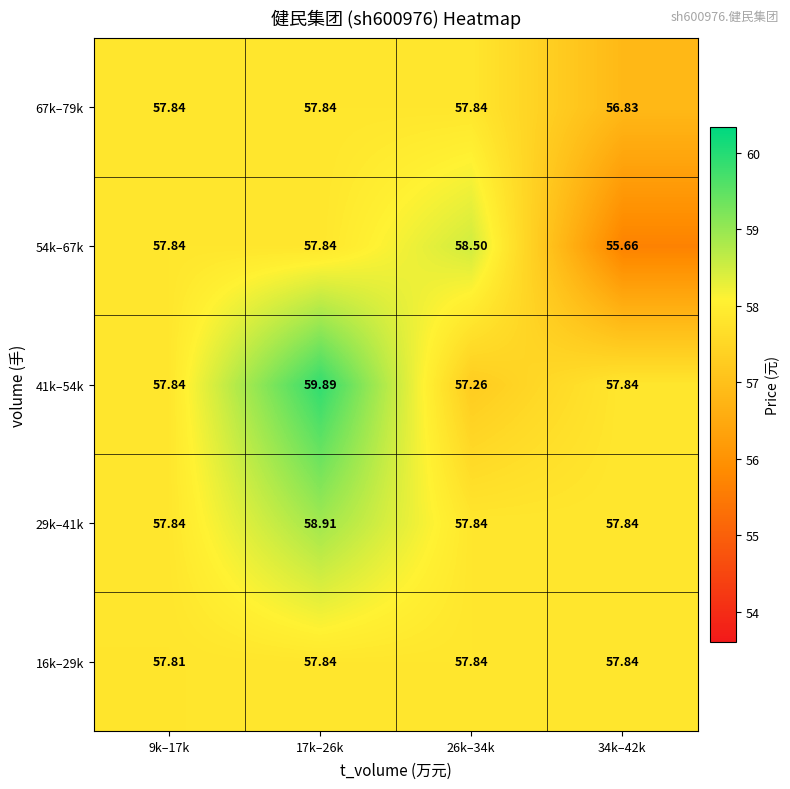

Which series changed the most between 26k–34k and 34k–42k?

54k–67k